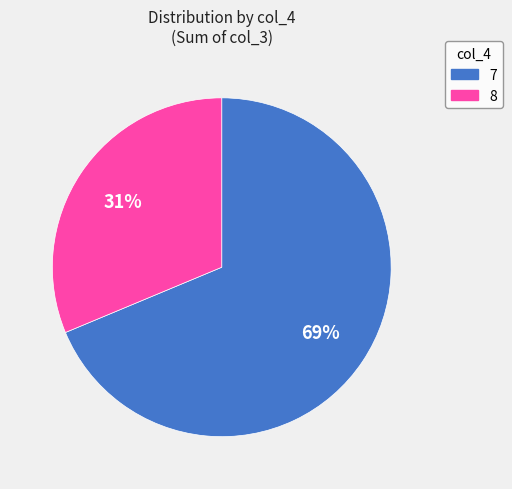

Is there a majority slice in this chart?

Yes